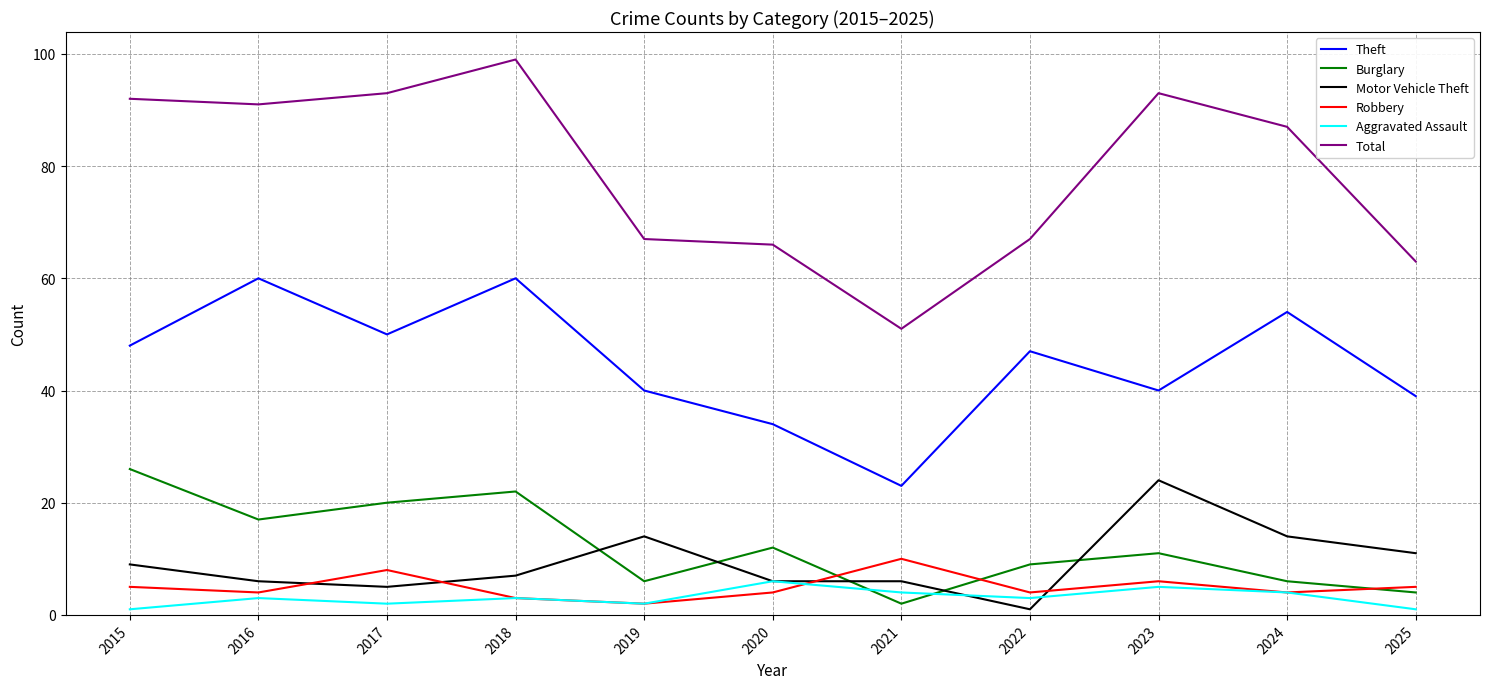

Which series has the largest range (max minus min)?

Total